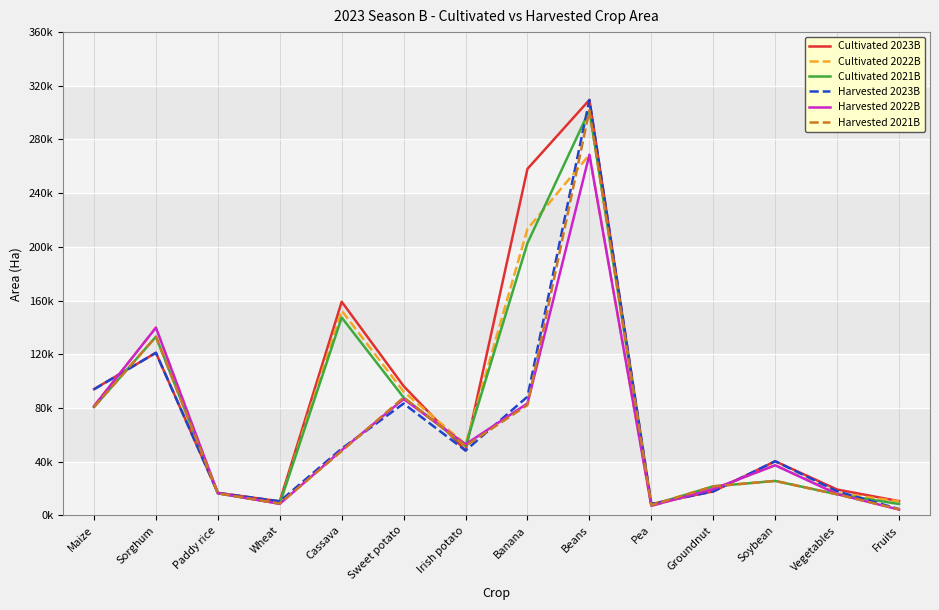

What is the difference between the maximum and minimum values in the Harvested 2022B series?

264415.3